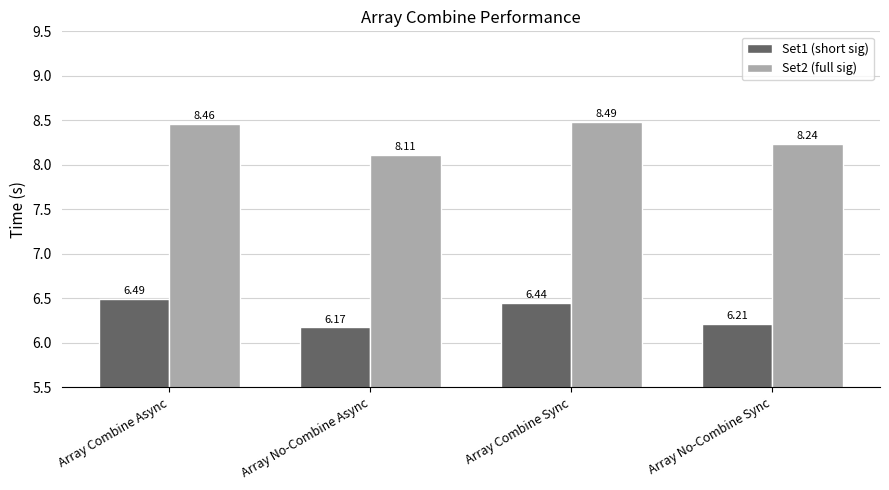

What is the difference between the second highest and minimum values in the Set2 (full sig) series?

0.3